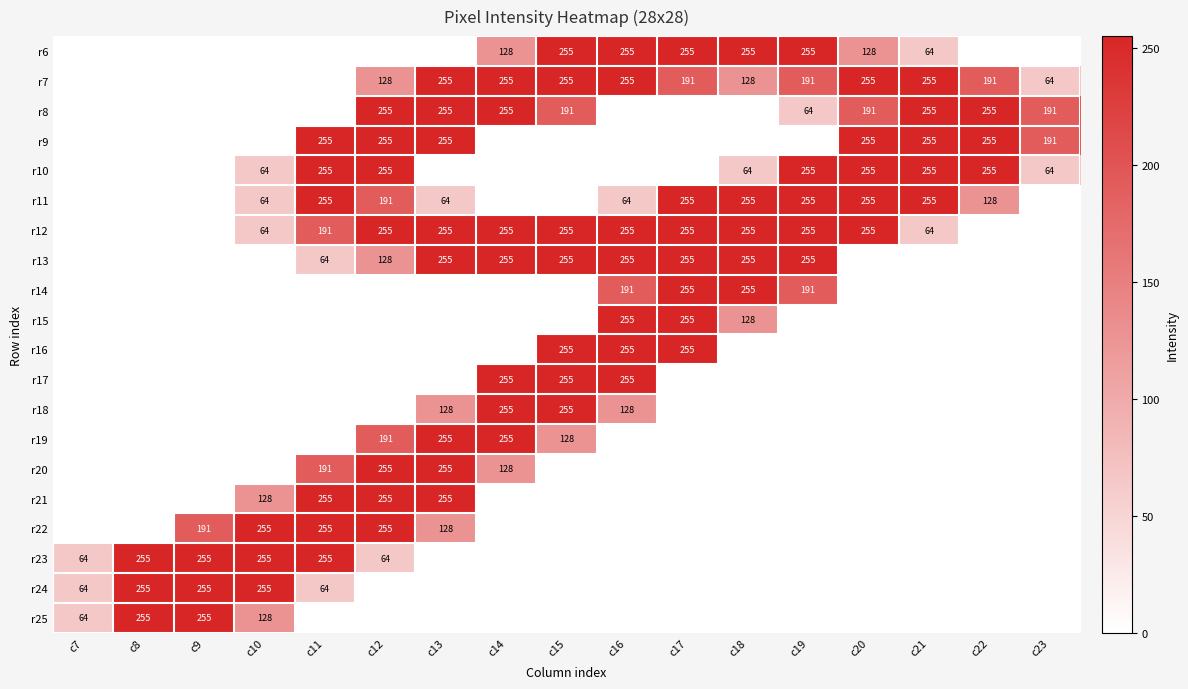

The r25 series shows 438 at c9. True or false?

False